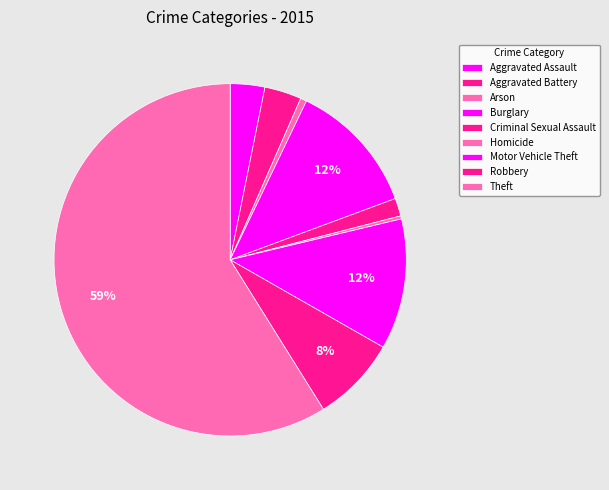

What percentage is the Arson slice, to the nearest percent?

1%